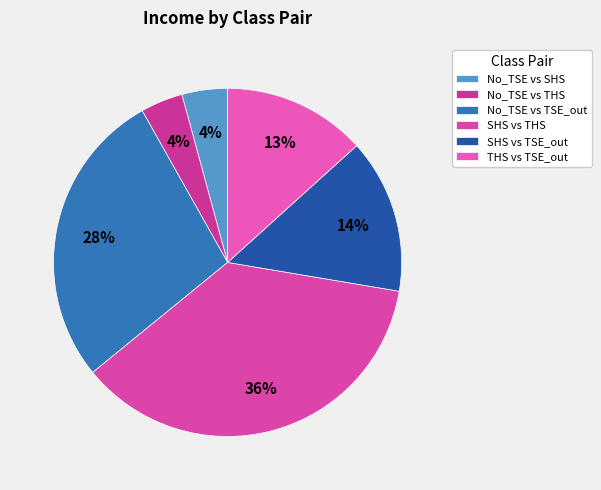

Is it true that No_TSE vs SHS is 1% of the pie?

False